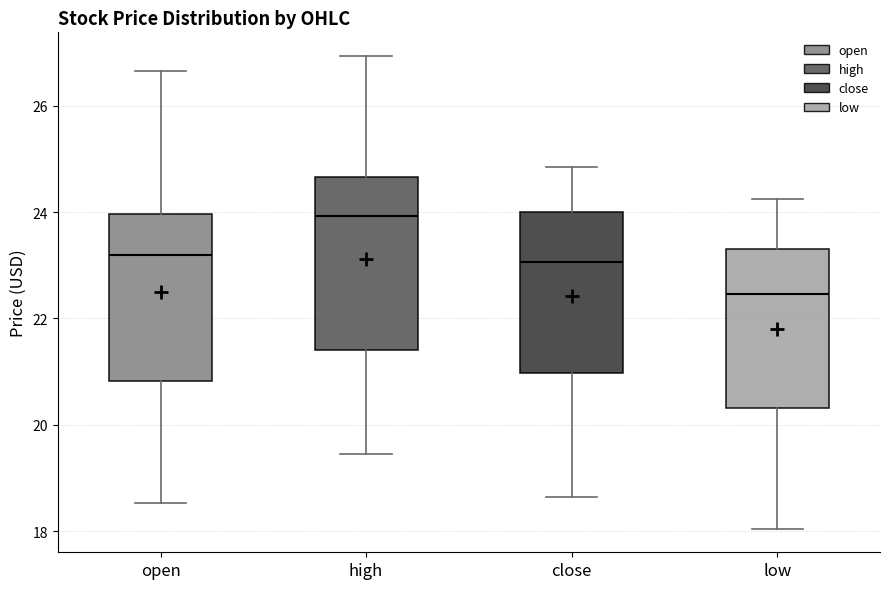

Reading left to right, read every box against the y-axis: the position of its median line, the range the box covers, and the ends of its whiskers. The values are not printed on the chart, so give them approximately, as read against the axis.

open: median 23.2, box 20.8 to 24.0, whiskers 18.6 to 26.6
high: median 24.0, box 21.4 to 24.6, whiskers 19.4 to 27.0
close: median 23.0, box 21.0 to 24.0, whiskers 18.6 to 24.8
low: median 22.4, box 20.4 to 23.4, whiskers 18.0 to 24.2